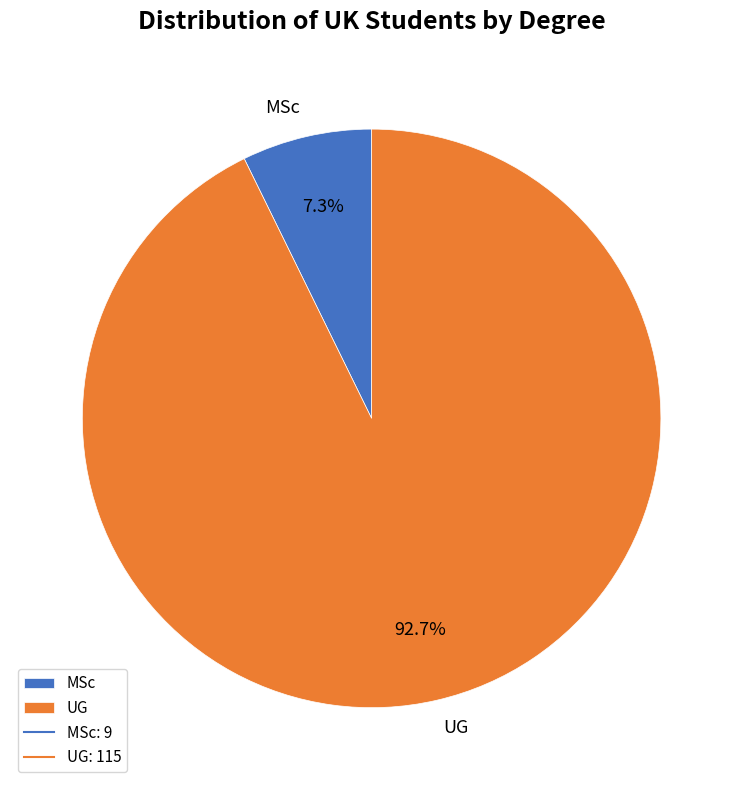

Count the number of slices in the pie.

2